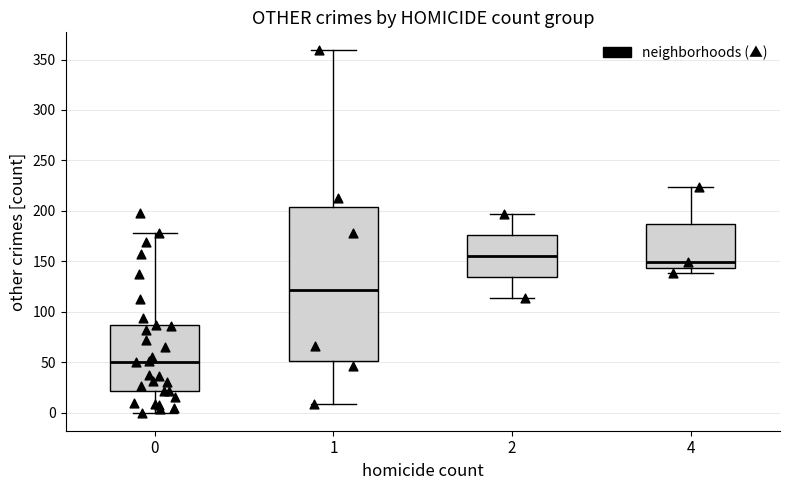

Where is the lower edge of the box at x = 4 on the y-axis? The values are not printed on the chart, so give them approximately, as read against the axis.

145